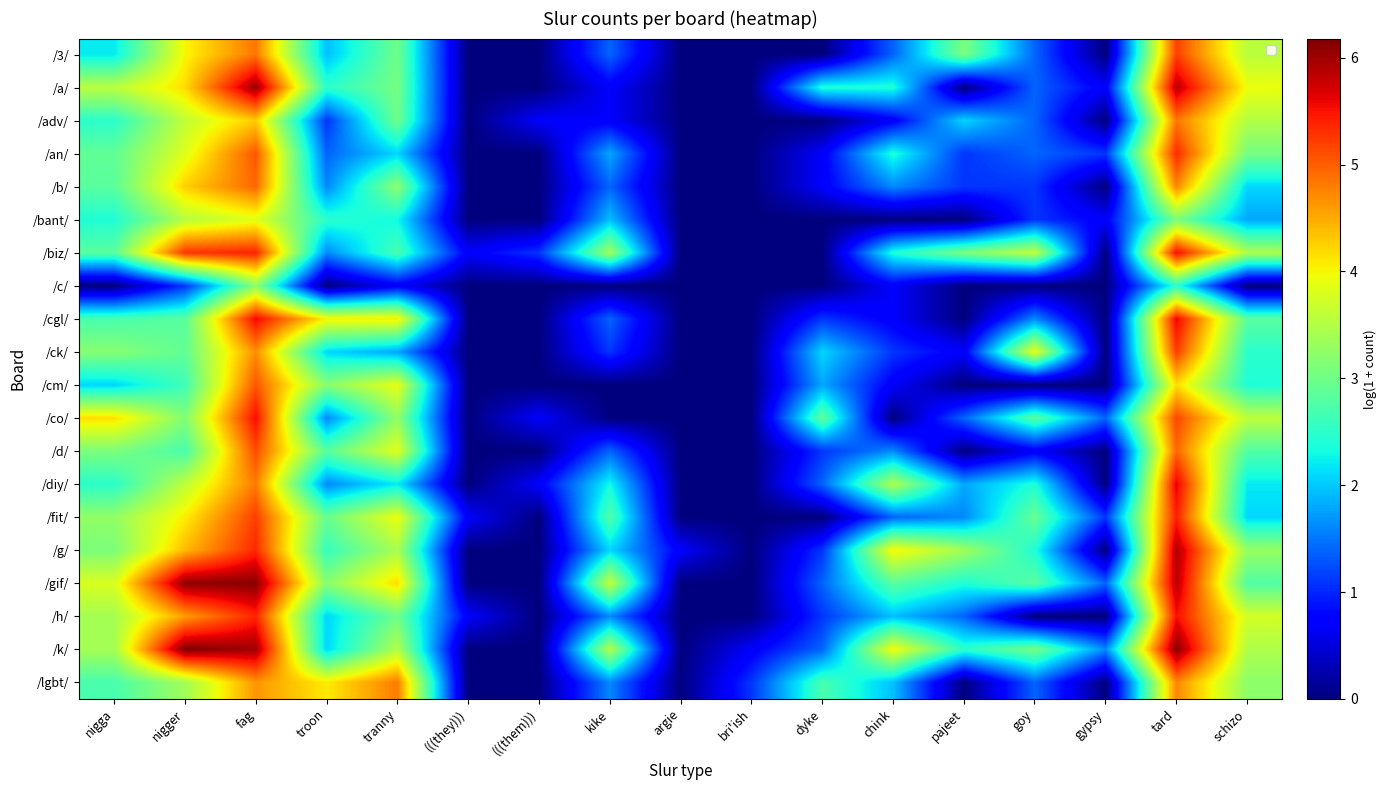

The value of /3/ at fag is 4.8. True or false?

True